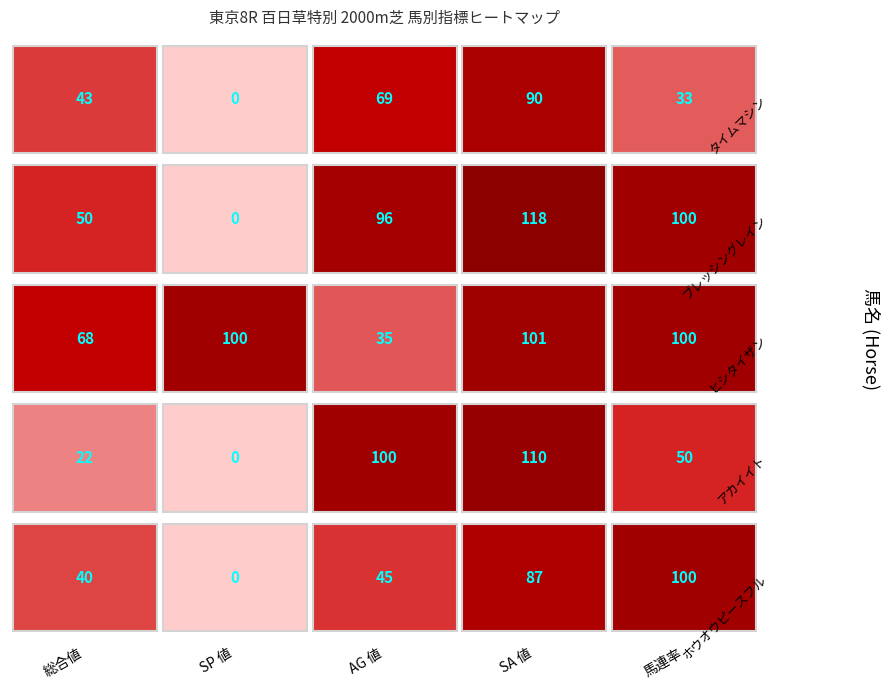

Is it true that 馬連率 equals 53 at タイムマシン?

False